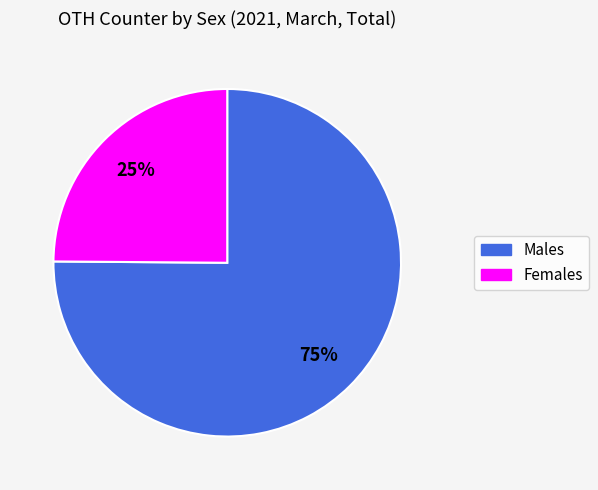

To the nearest percent, what percentage of the pie is Males?

75%